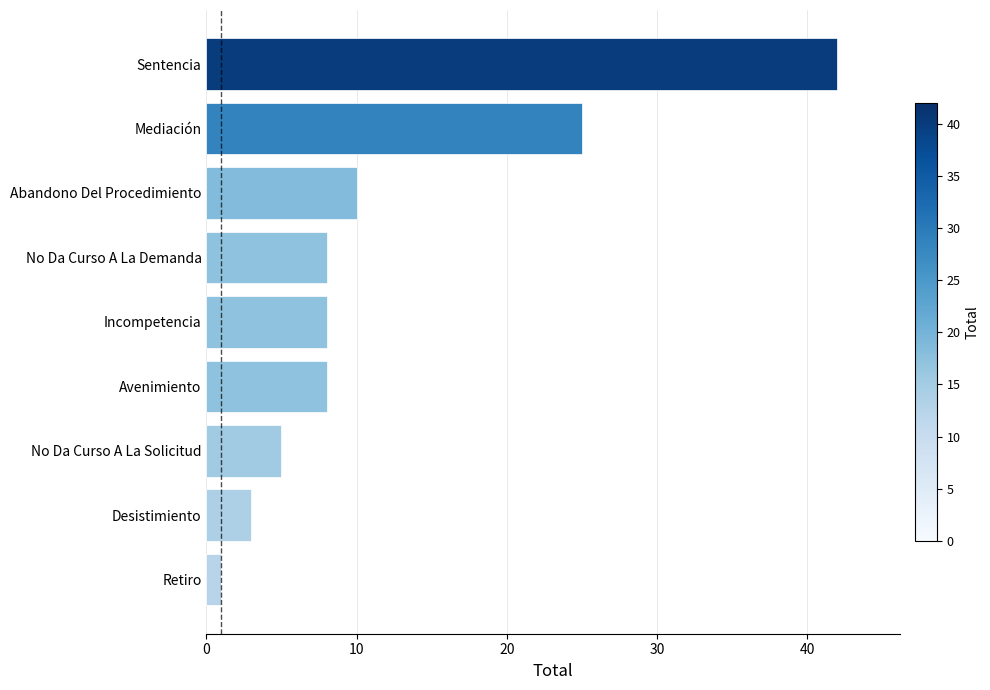

Approximately how many times larger is the value at Mediación compared to Abandono Del Procedimiento?

2.5